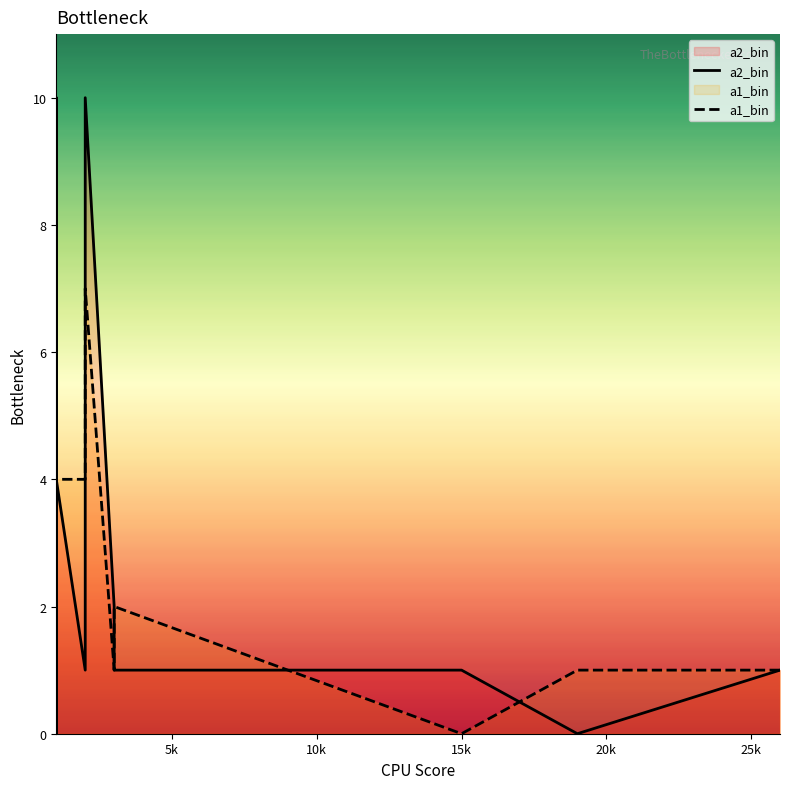

True or false: a2_bin has a value of 1 at 7.

False